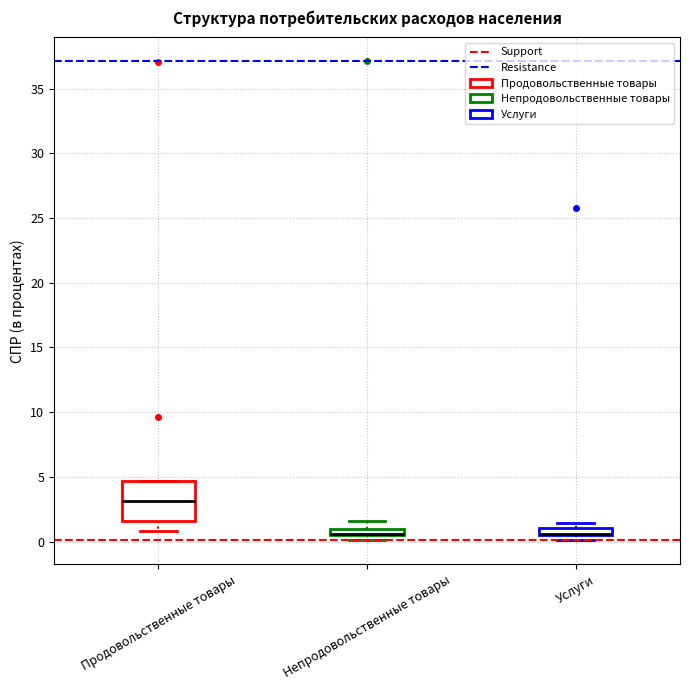

Comparing the boxes themselves (not the whiskers), which one is the tallest?

Продовольственные товары